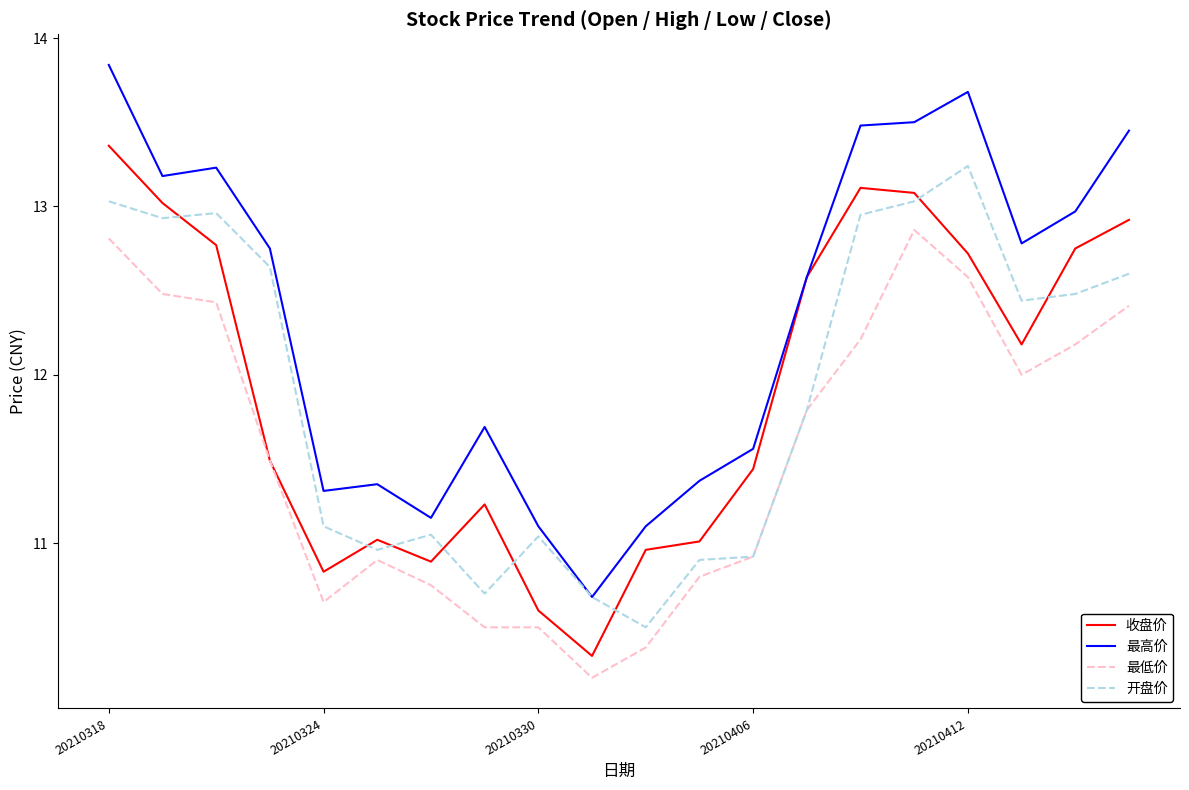

Which series has the largest total across all categories?

最高价